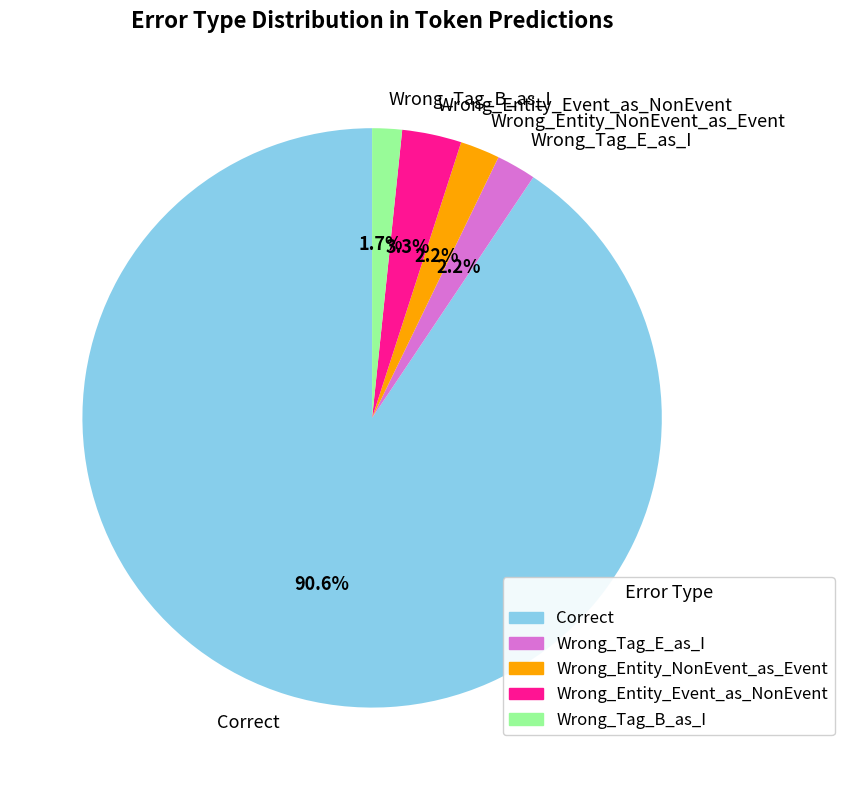

What is the total percentage of Wrong_Entity_Event_as_NonEvent and Wrong_Tag_E_as_I?

5.5%